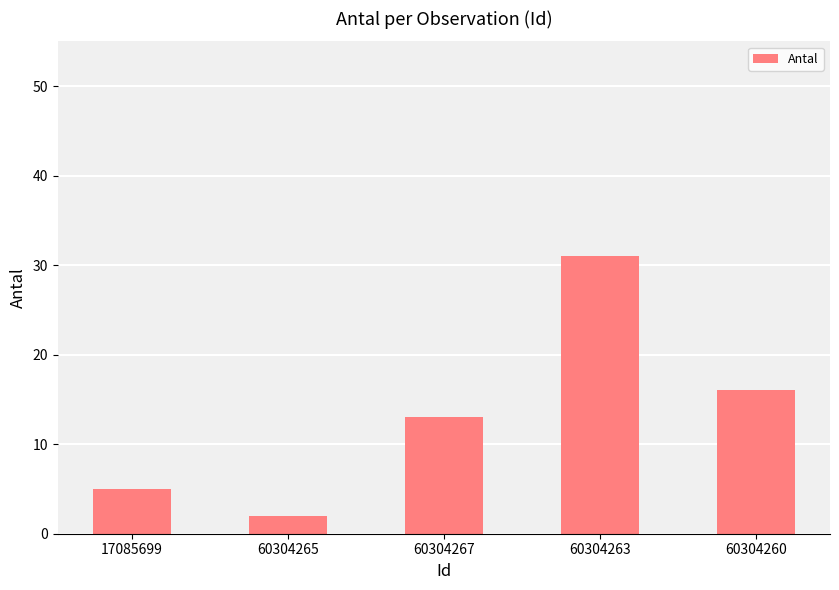

The chart shows a value of 31 at 60304263. True or false?

True